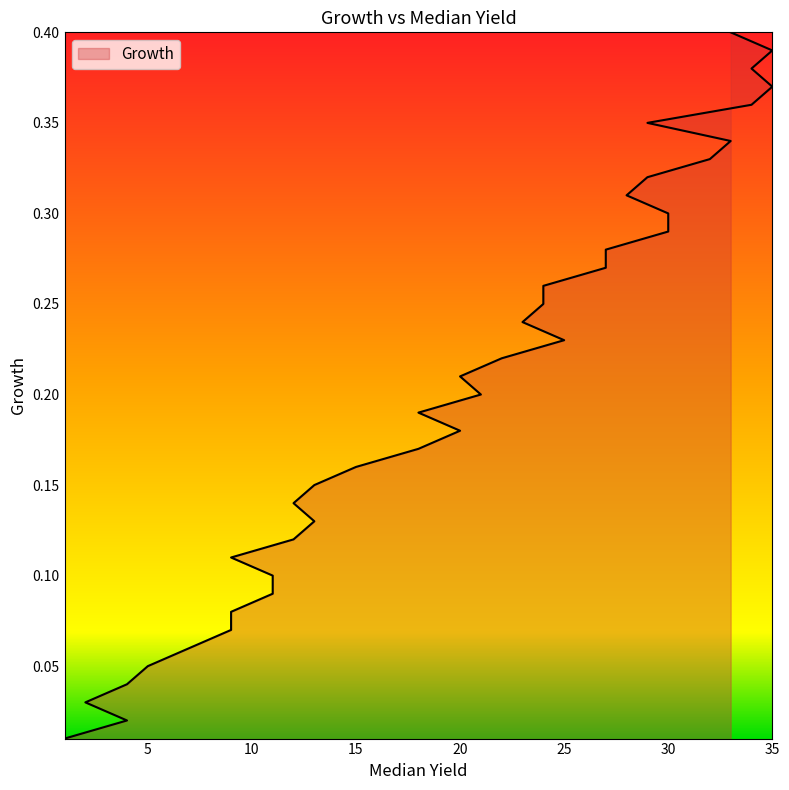

What is the label of the 25th point from the left?

24